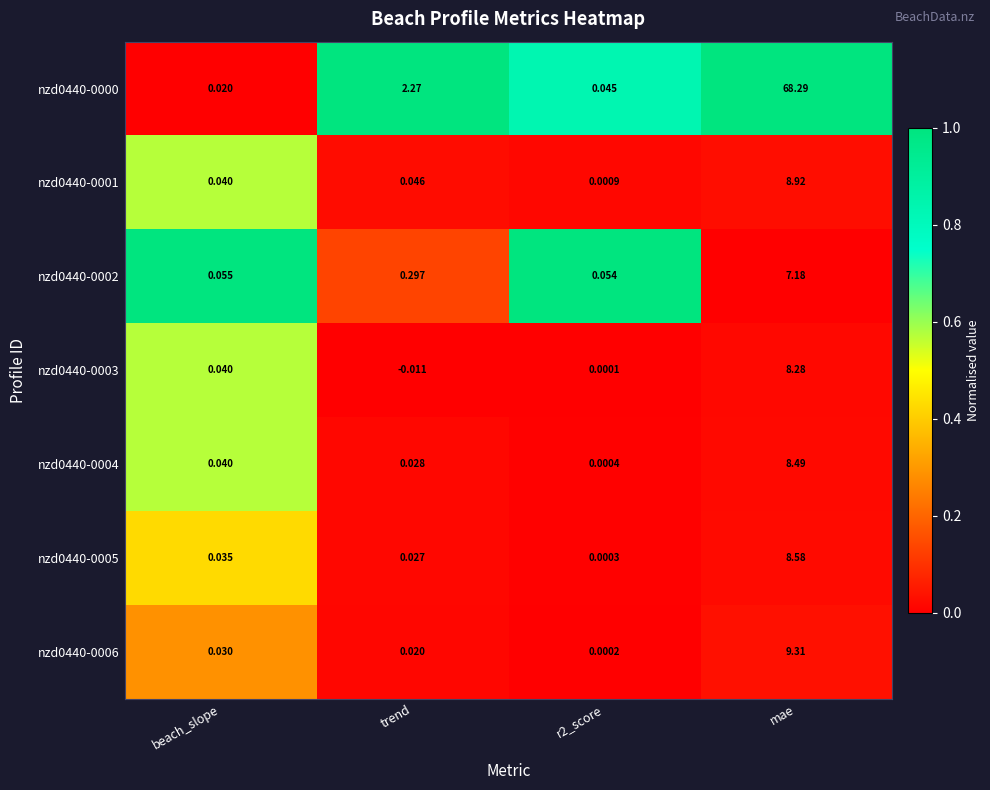

Count the number of data series in this chart.

7